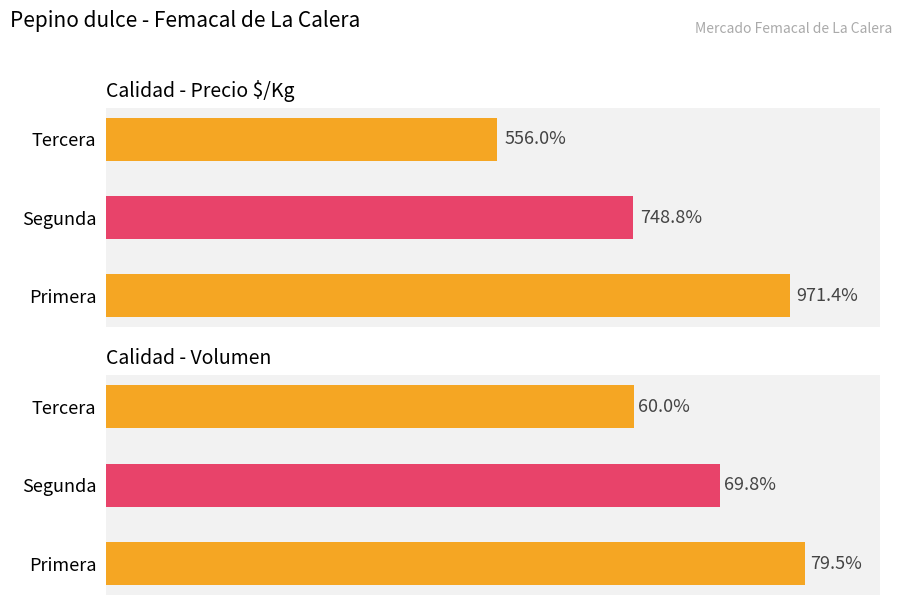

Which has a higher value, Segunda or Primera?

Primera